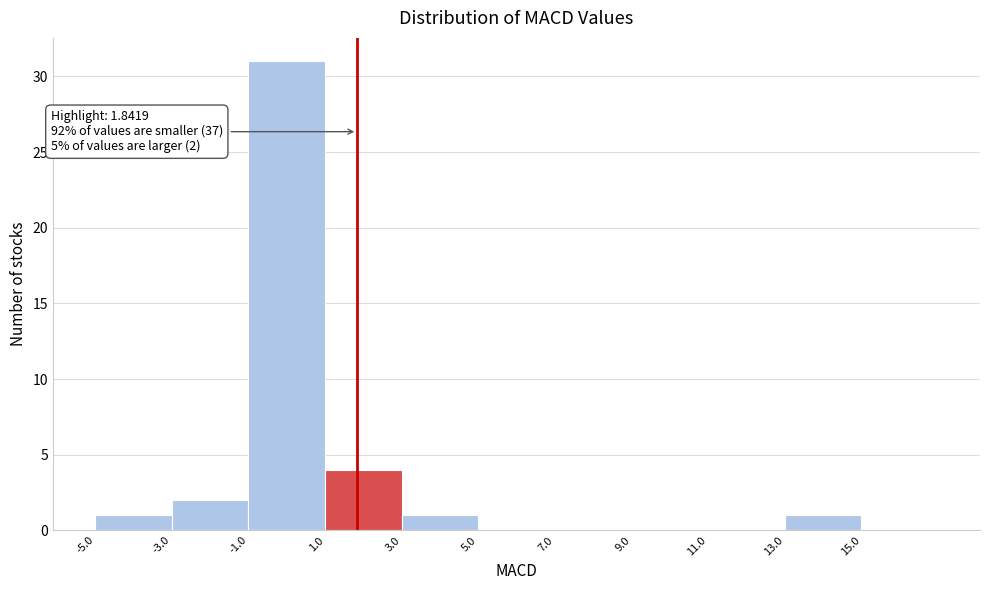

Over which range of the x-axis is the bar tallest?

-1 to 1